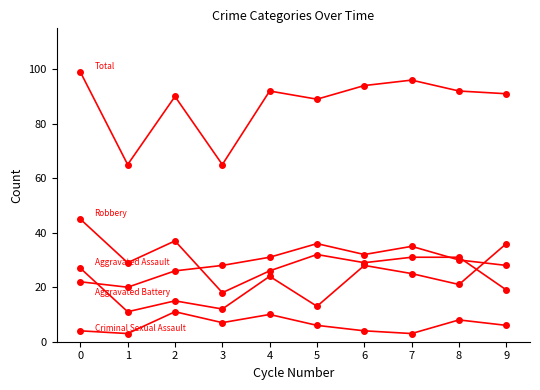

Does the chart have visible grid lines?

No